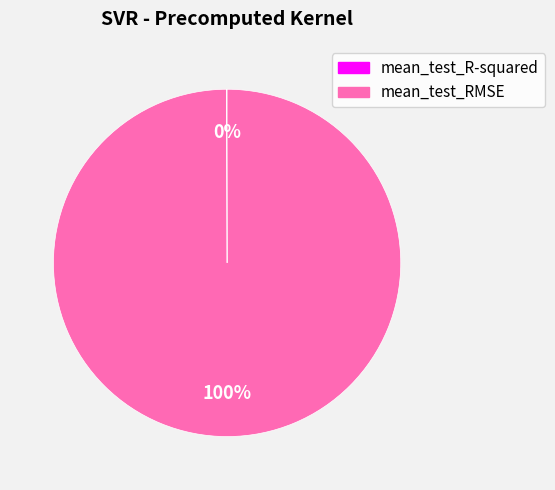

Does any single category account for the majority?

Yes